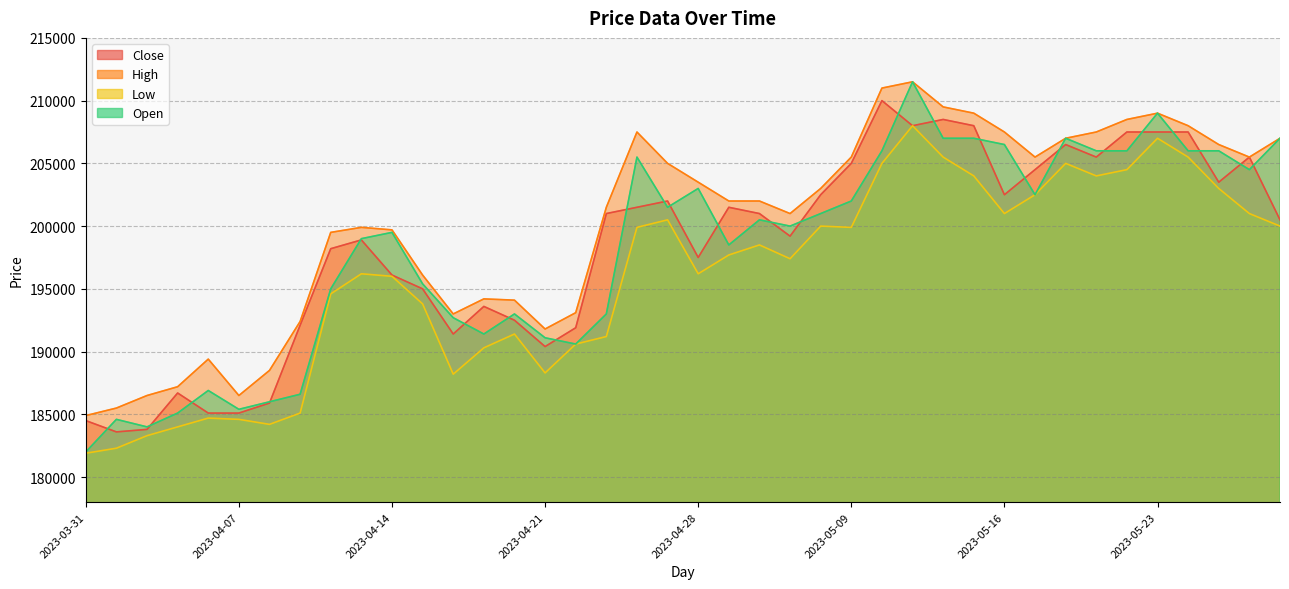

Is the value of Low at 2023-04-05 greater than the value of Open at 2023-05-23?

No